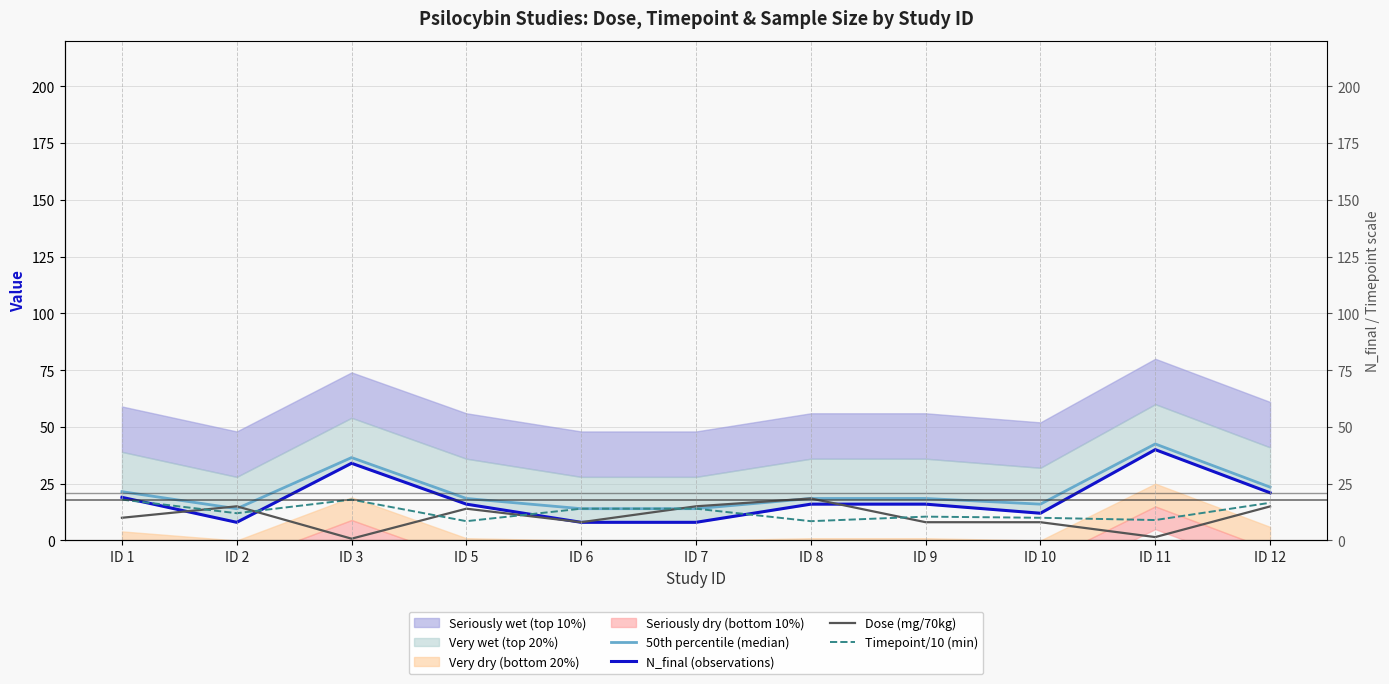

Reading left to right, what are all the values shown in this chart?

50th percentile (median): 21.5	14.0	36.5	18.5	14.0	14.0	18.5	18.5	16.0	42.5	23.5
N_final (observations): 19.0	8.0	34.0	16.0	8.0	8.0	16.0	16.0	12.0	40.0	21.0
Dose (mg/70kg): 10.0	15.1	0.8	14.0	8.1	15.1	18.5	8.1	8.1	1.5	15.0
Timepoint/10 (min): 18.0	12.0	18.0	8.5	14.0	14.0	8.5	10.5	10.0	9.0	16.6